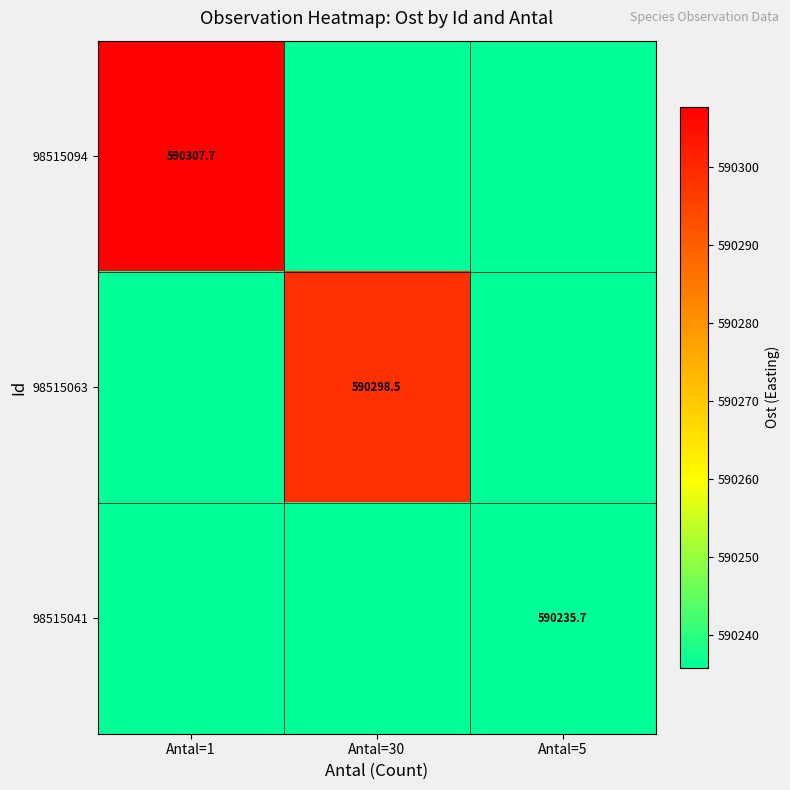

What is the maximum value shown in the chart?

590307.7